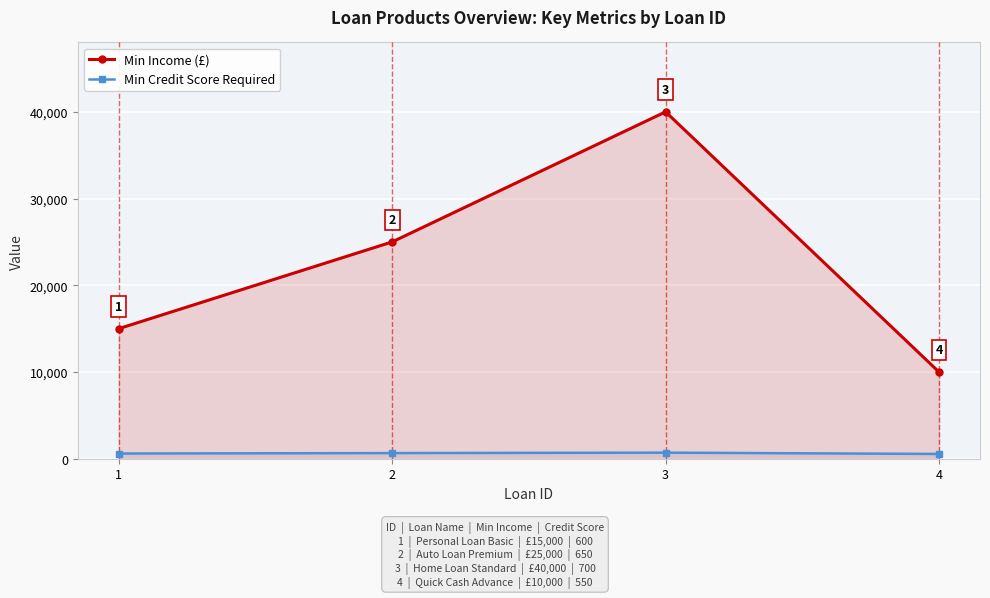

Where is Min Credit Score Required nearest to the value 625?

1